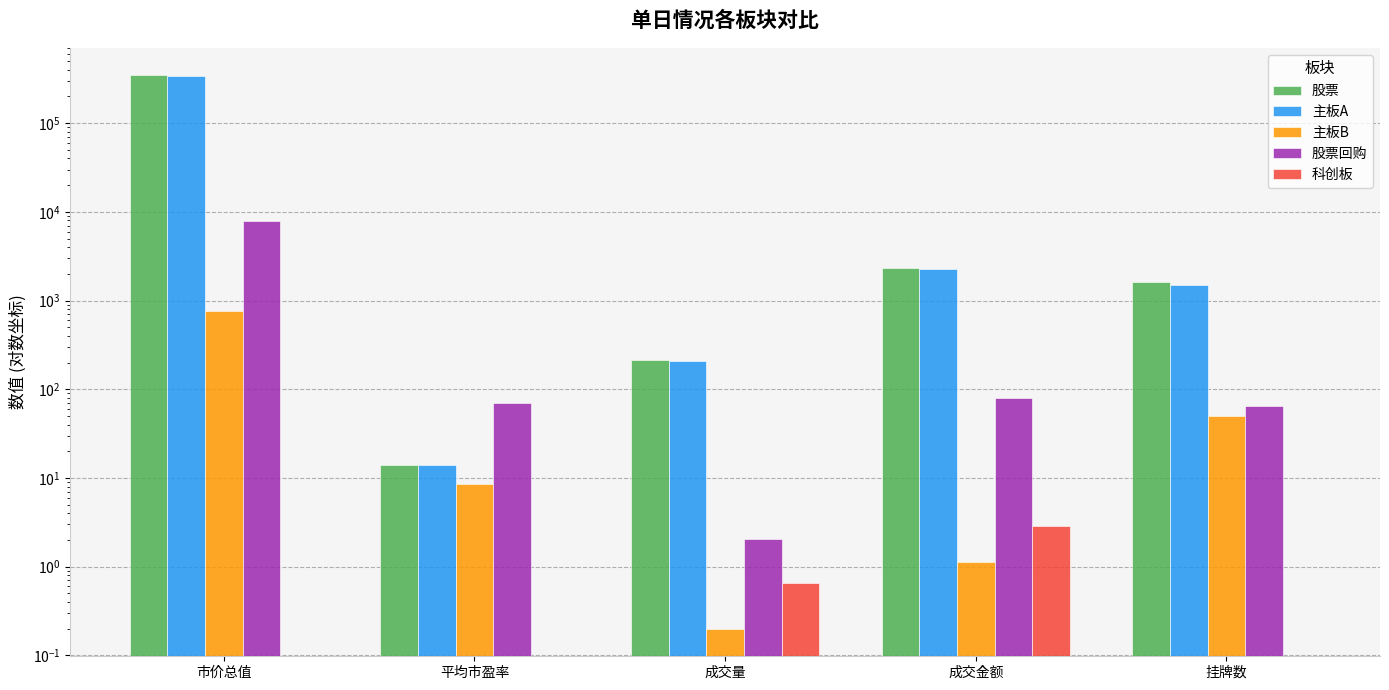

What are all the series names shown in the legend?

股票, 主板A, 主板B, 股票回购, 科创板